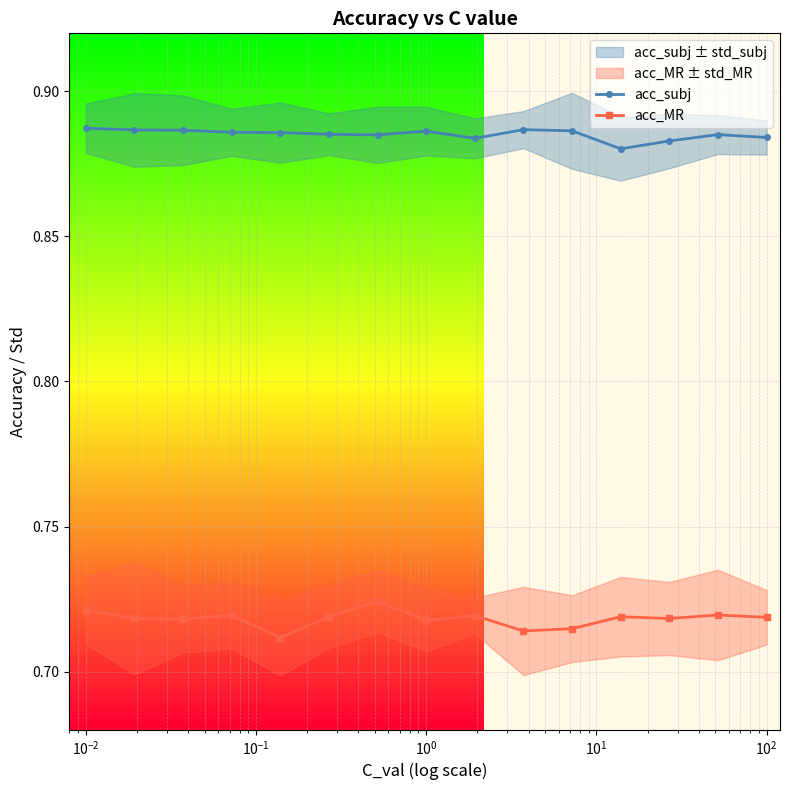

True or false: acc_subj and acc_MR cross at least once.

False